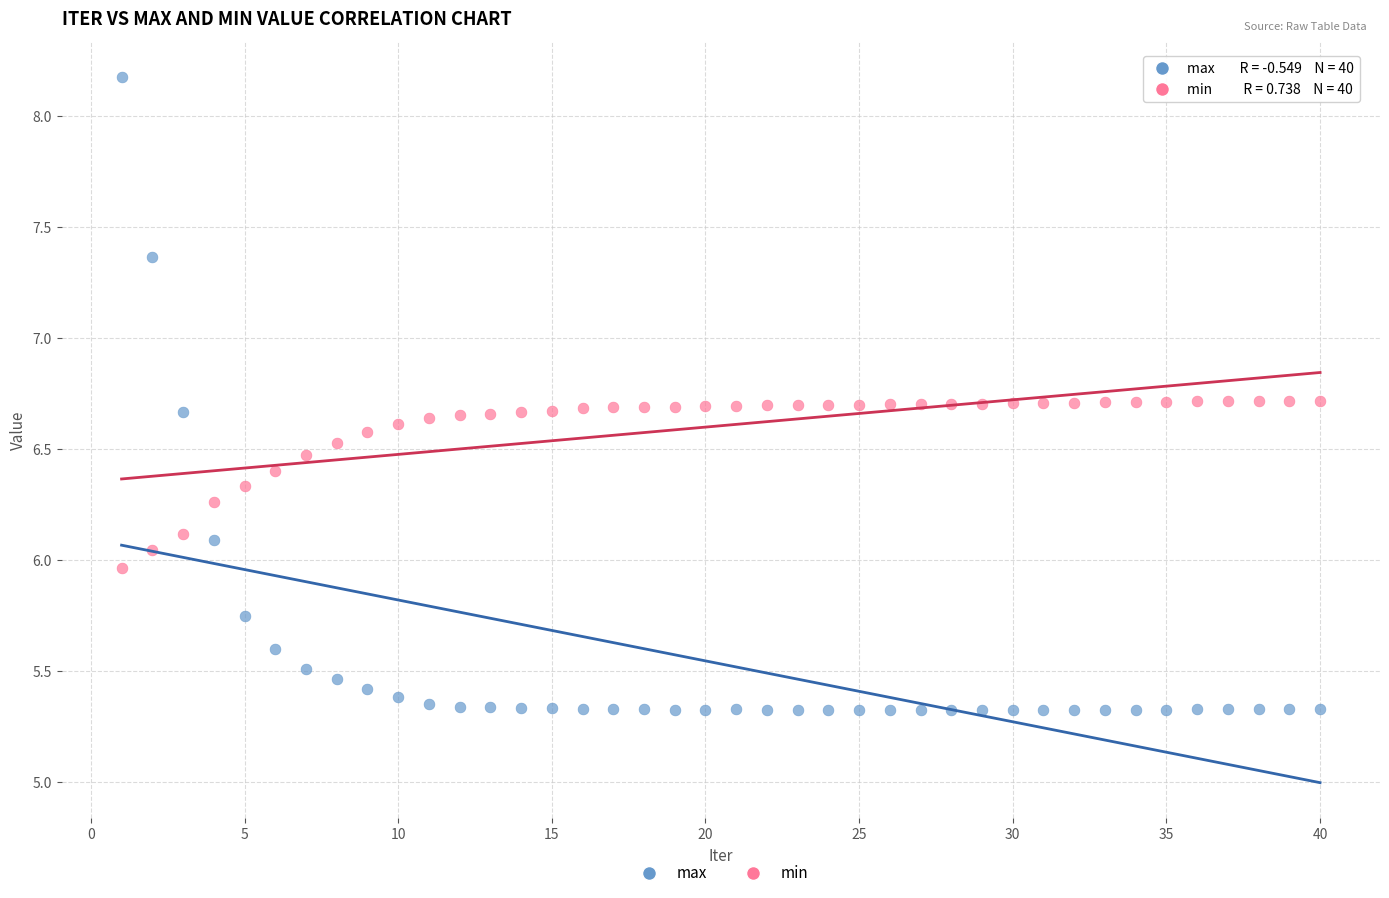

Across all data points, what is the range of Y values (max minus min)?

2.9